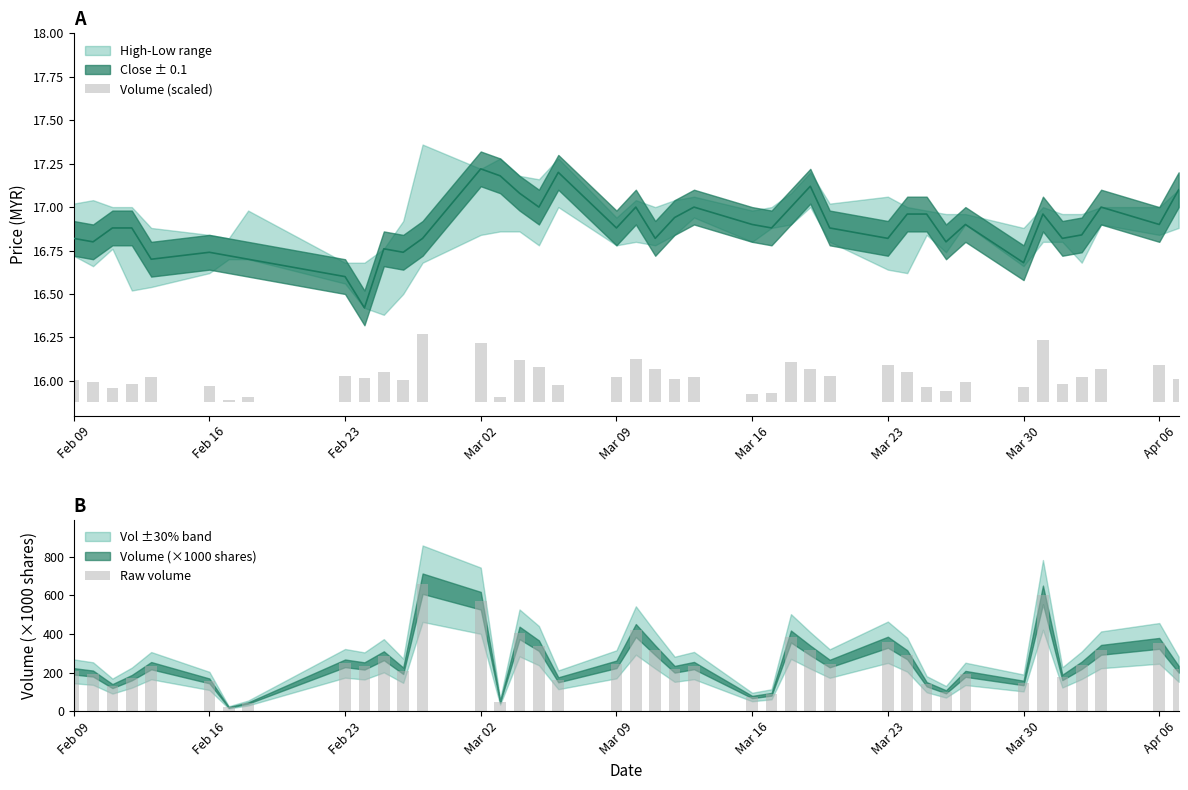

Reading right to left, extract all data points from this chart.

Volume (scaled): 0.1	0.2	0.2	0.1	0.1	0.4	0.1	0.1	0.1	0.1	0.2	0.2	0.1	0.2	0.2	0.1	0.0	0.1	0.1	0.2	0.2	0.1	0.1	0.2	0.2	0.0	0.3	0.4	0.1	0.2	0.1	0.1	0.0	0.0	0.1	0.1	0.1	0.1	0.1	0.1
Raw volume: 217.2	351.6	318.1	238.0	174.9	603.1	146.1	193.3	100.3	139.6	292.4	357.5	246.9	315.0	387.2	87.3	73.3	236.4	217.2	315.9	418.4	242.8	162.5	339.7	405.8	48.6	572.9	661.2	209.5	287.4	234.4	248.0	42.1	19.5	156.9	235.9	173.7	129.9	194.9	206.6